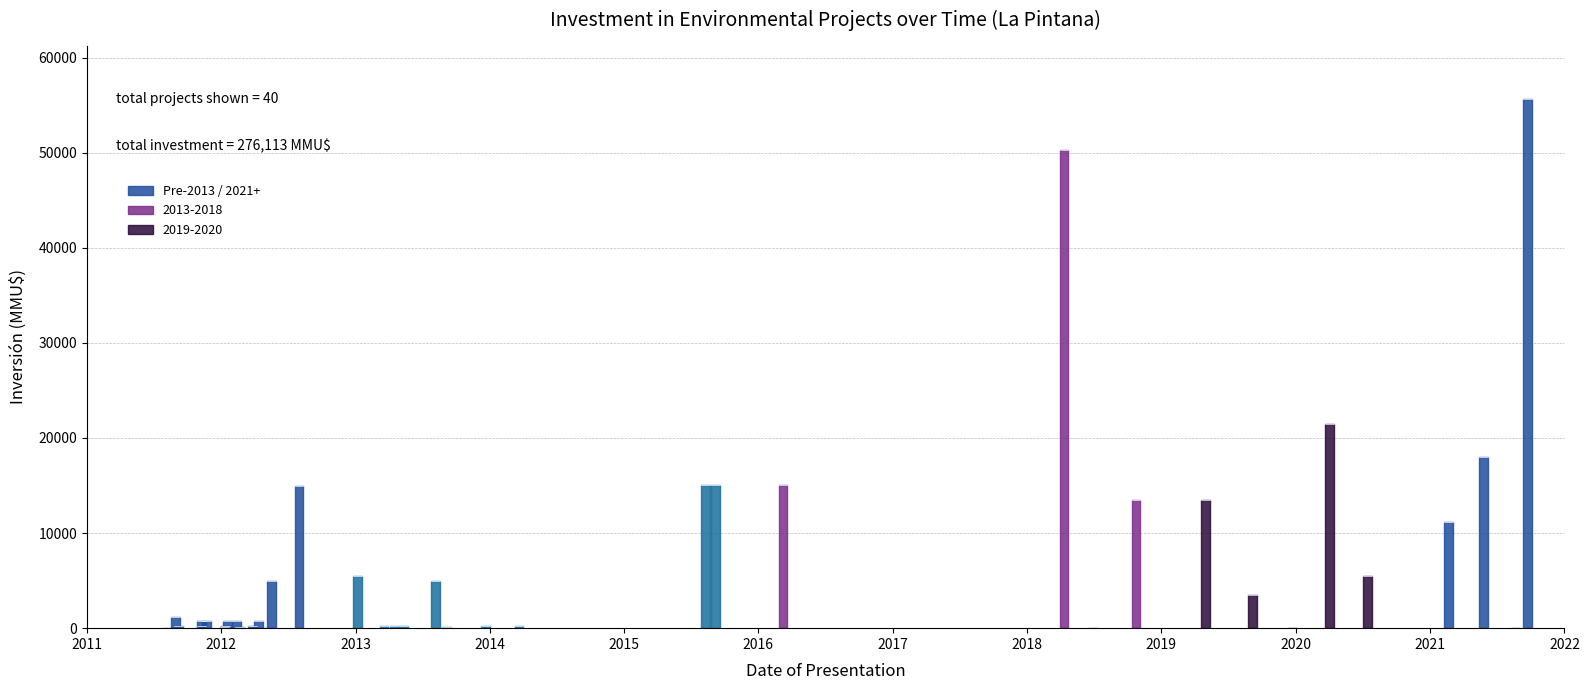

True or false: the data shows 0 at 23/04/2012.

True